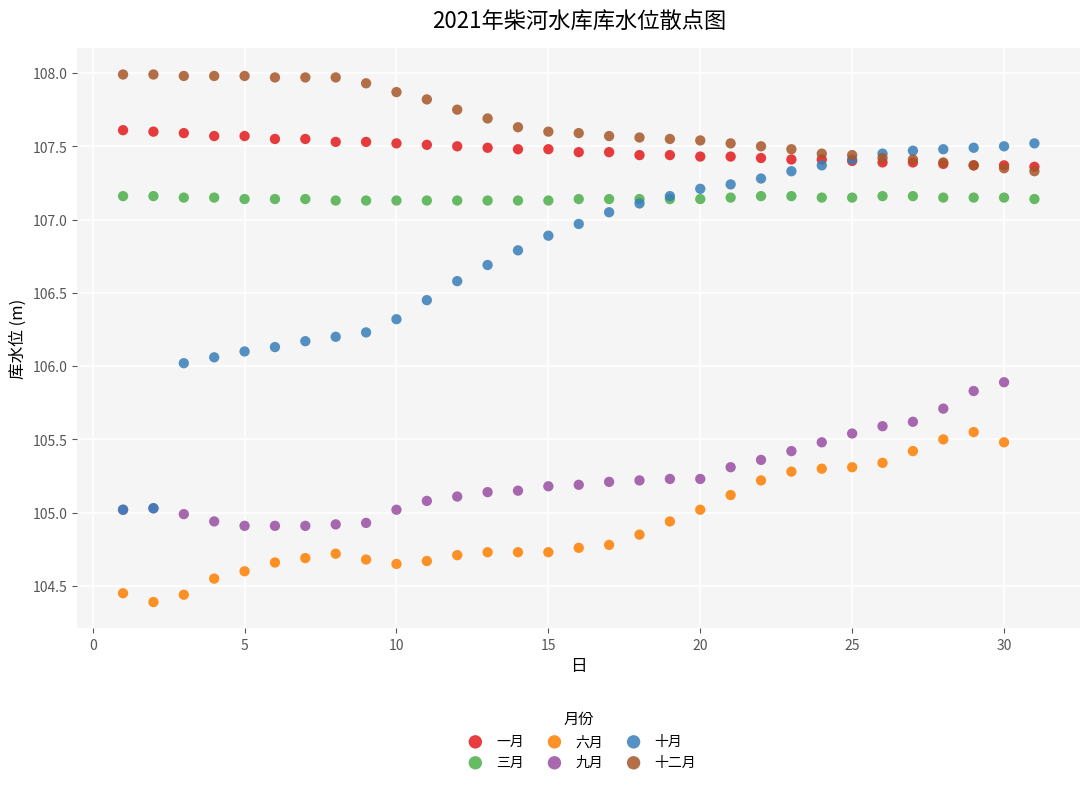

Which series reaches the minimum Y coordinate?

六月